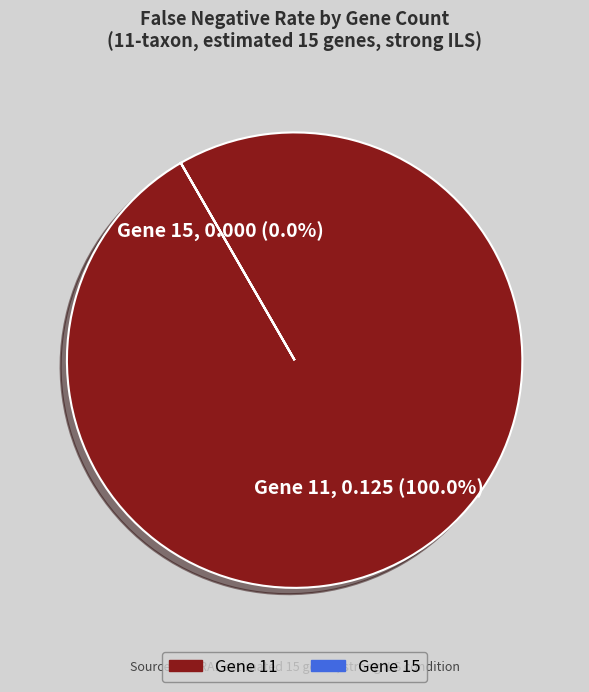

How many slices are in this pie chart?

2